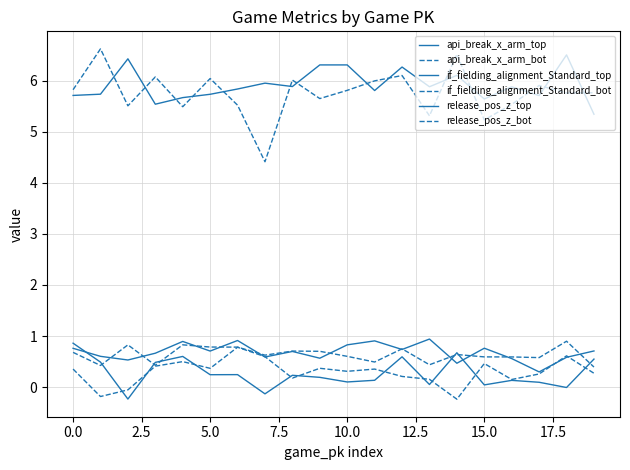

Does the chart have visible grid lines?

Yes